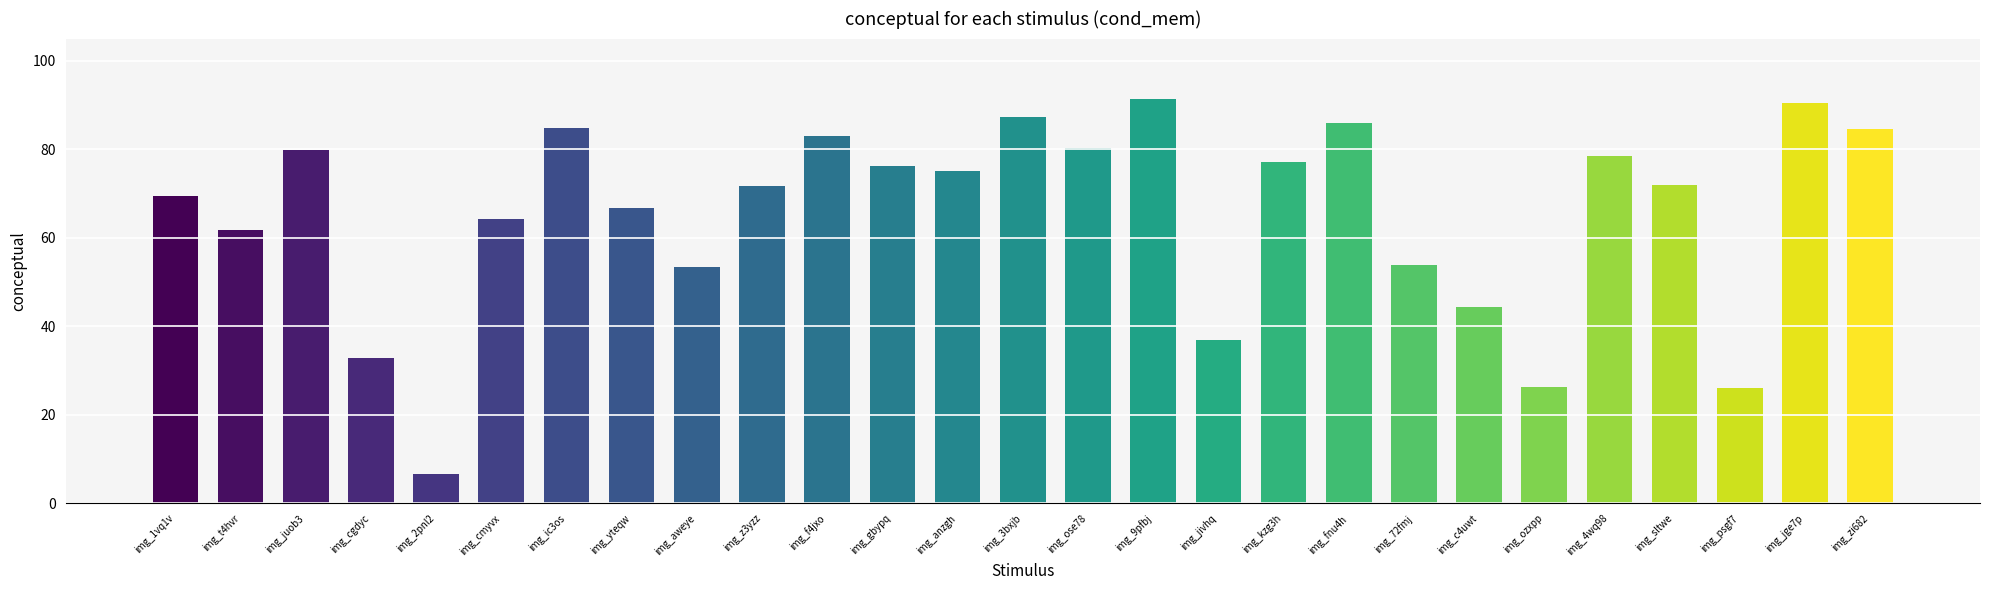

At which label does the data first exceed 72?

img_juob3